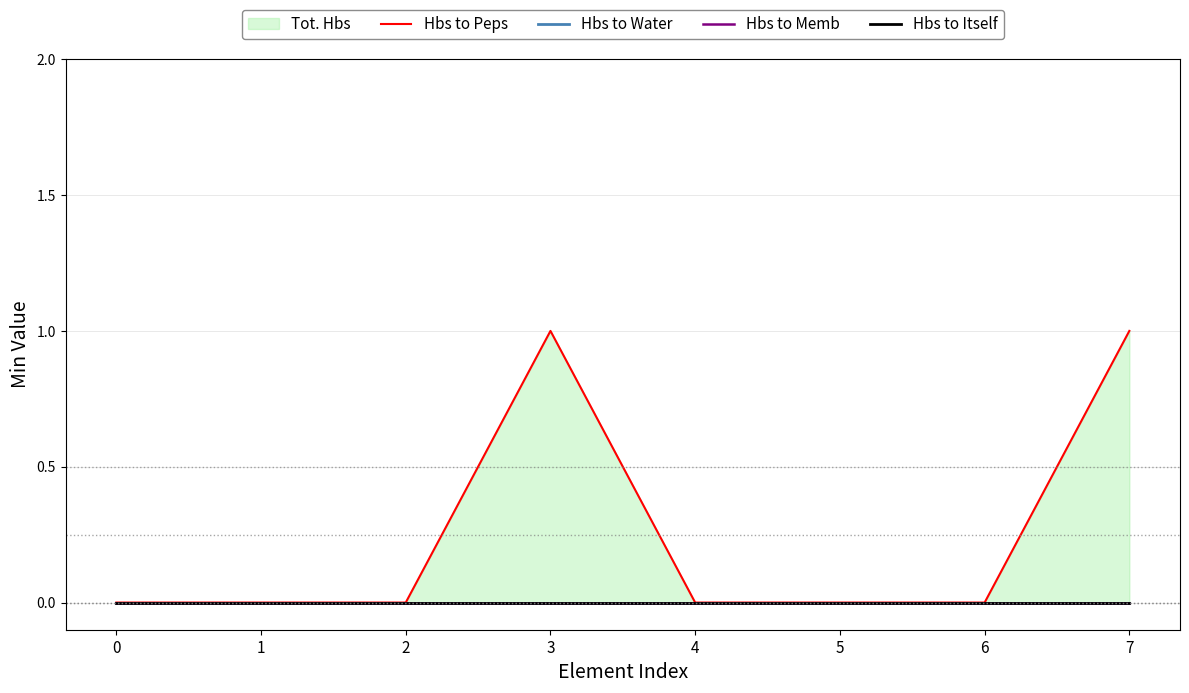

How many interior local peaks does the Hbs to Peps series have?

1